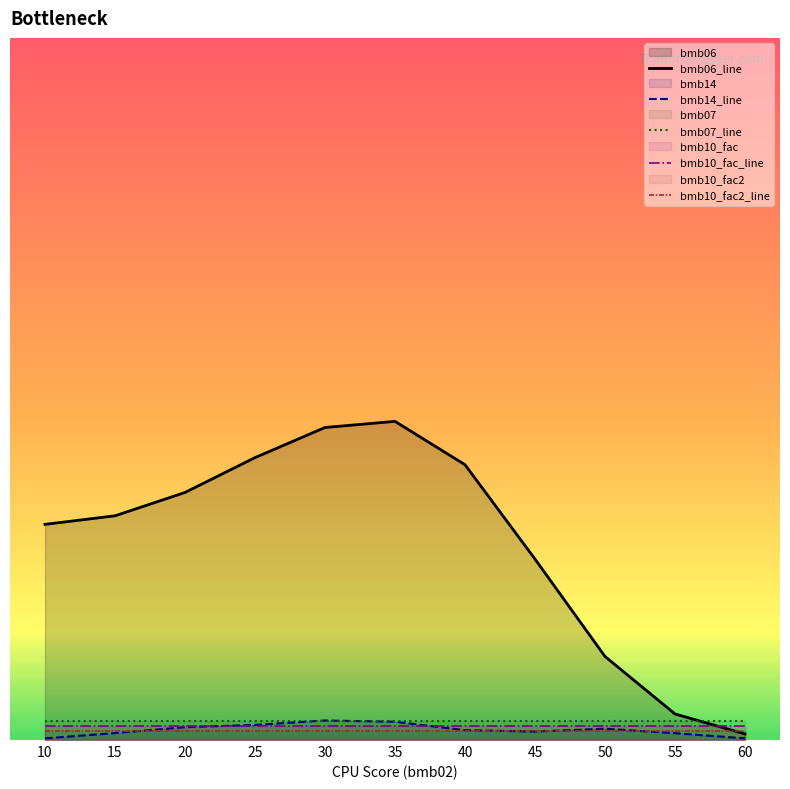

Reading right to left, what are all the values shown in this chart?

bmb06_line: 60=6.5	55=27.8	50=89.2	45=193.3	40=294.1	35=340.4	30=333.8	25=301.7	20=264.4	15=239.5	10=230.4
bmb14_line: 60=1.8	55=7.3	50=12.1	45=9.0	40=10.5	35=19.5	30=20.9	25=16.1	20=13.7	15=7.4	10=1.8
bmb07_line: 60=20.0	55=20.0	50=20.0	45=20.0	40=20.0	35=20.0	30=20.0	25=20.0	20=20.0	15=20.0	10=20.0
bmb10_fac_line: 60=15.0	55=15.0	50=15.0	45=15.0	40=15.0	35=15.0	30=15.0	25=15.0	20=15.0	15=15.0	10=15.0
bmb10_fac2_line: 60=10.0	55=10.0	50=10.0	45=10.0	40=10.0	35=10.0	30=10.0	25=10.0	20=10.0	15=10.0	10=10.0